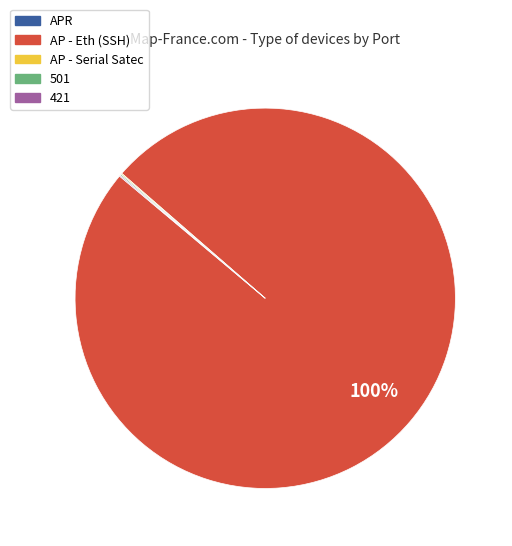

What is the majority slice?

AP - Eth (SSH)